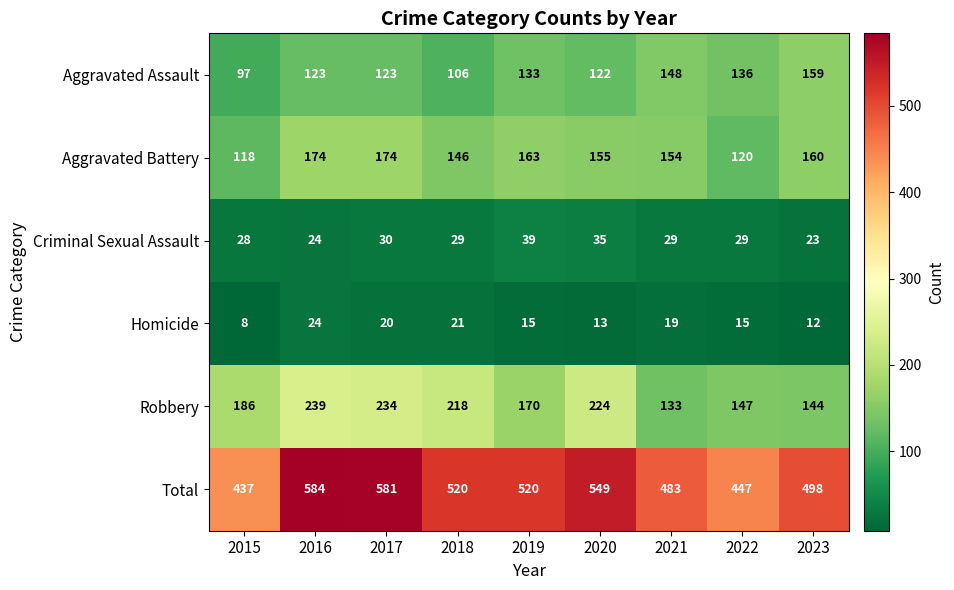

Where is Robbery nearest to the value 186?

2015